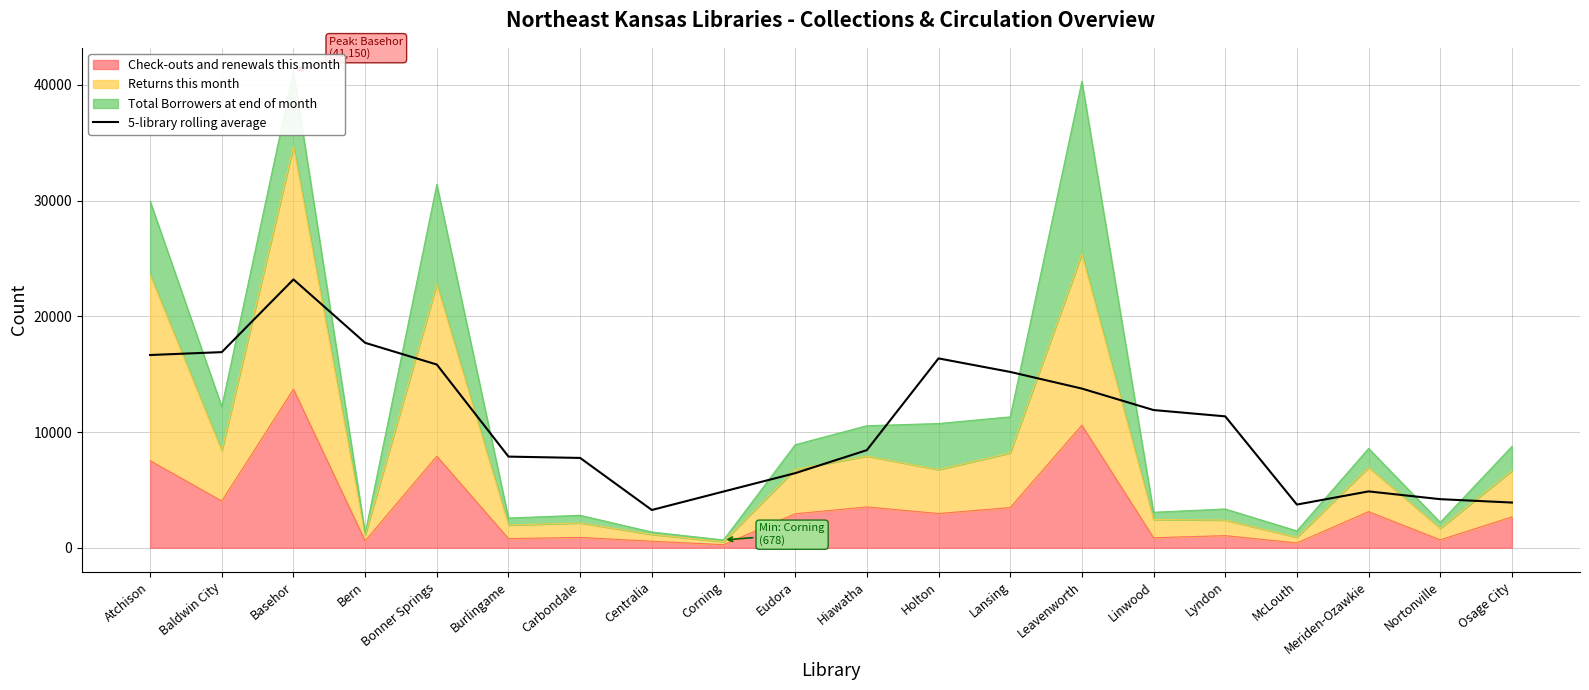

Count the number of categories in the chart.

20